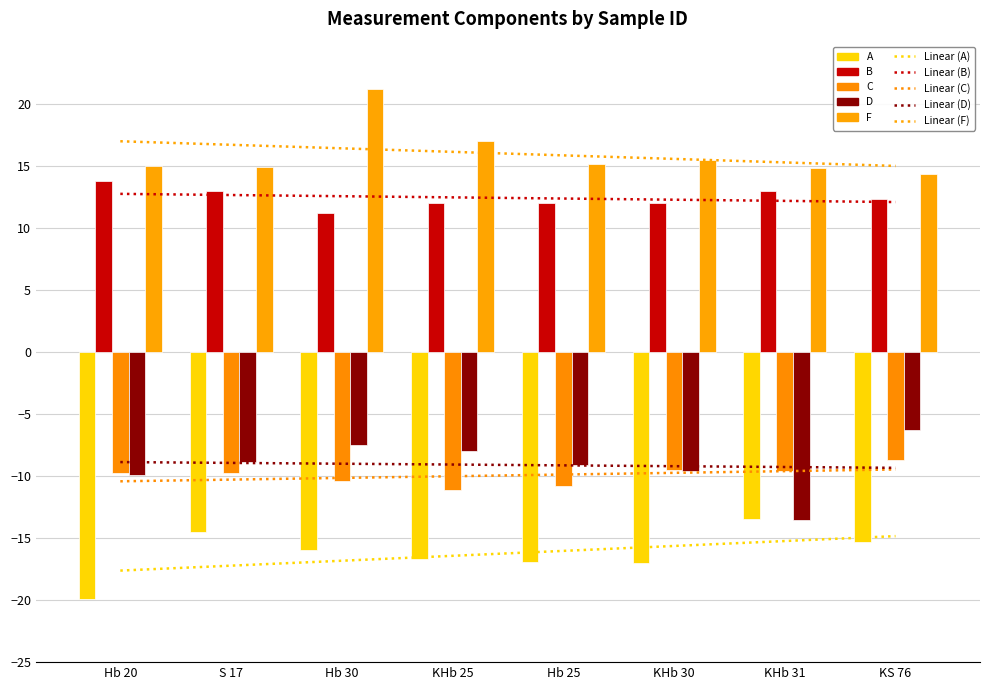

What are all the series names shown in the legend?

A, B, C, D, F